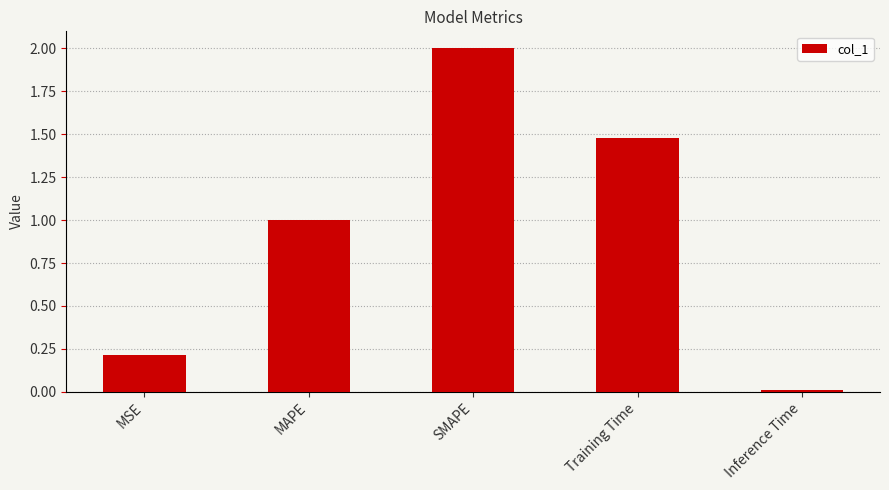

Between MSE and MAPE, which is larger?

MAPE